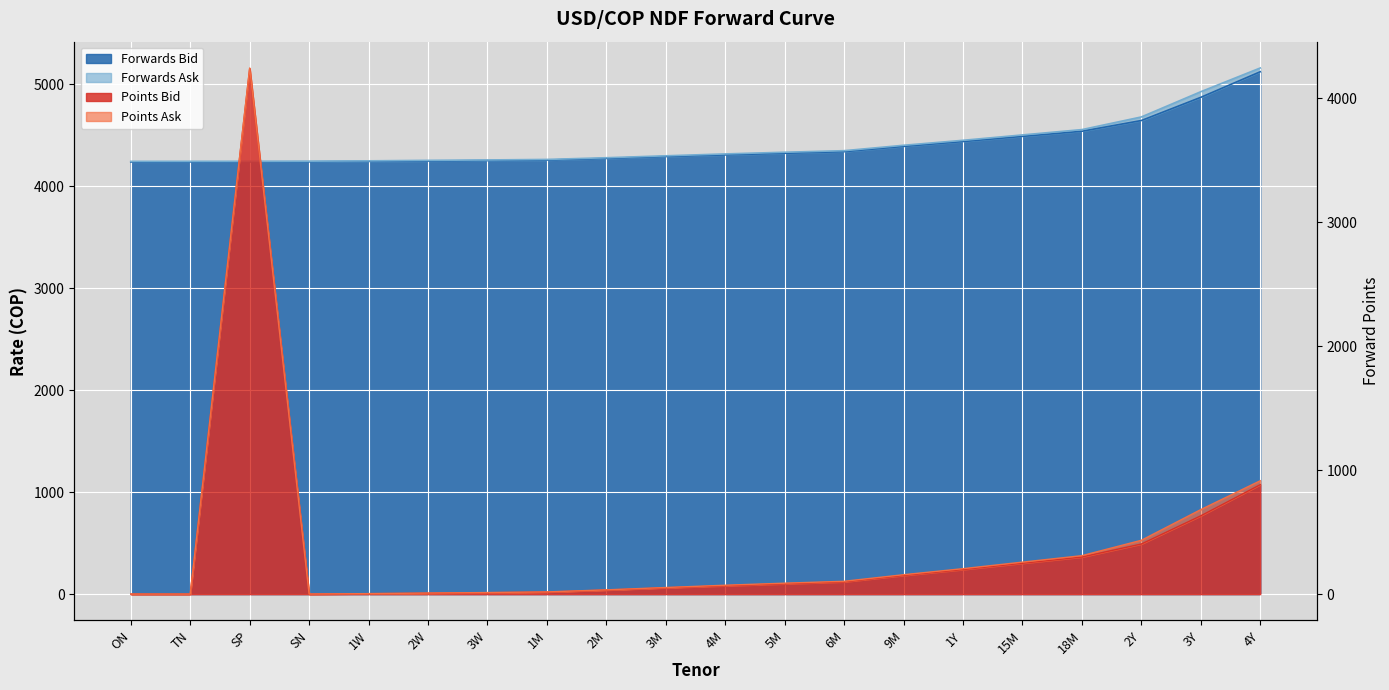

Rank the series at ON from lowest to highest value.

Points Bid, Points Ask, Forwards Bid, Forwards Ask